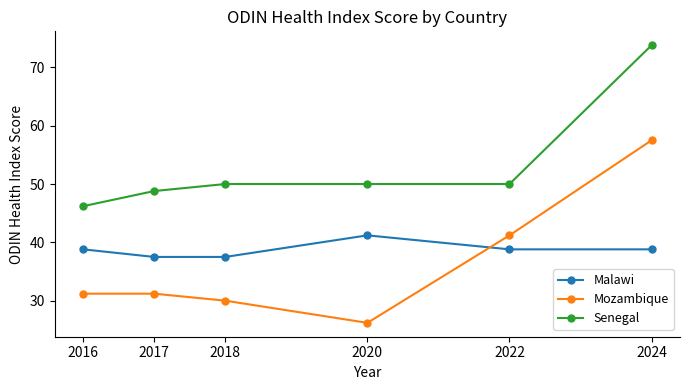

Read the Senegal value at 2024.

73.8